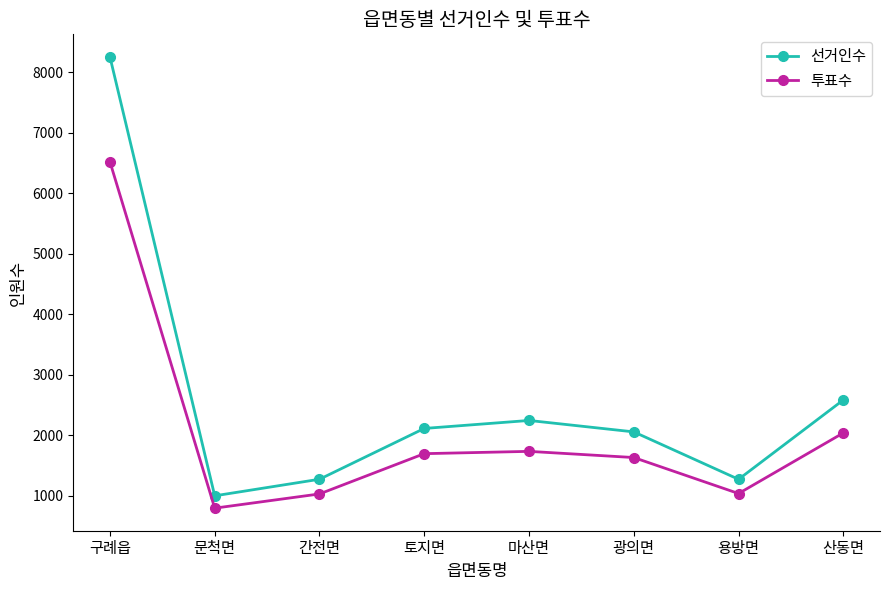

What is the difference between the second highest and minimum values in the 선거인수 series?

1585